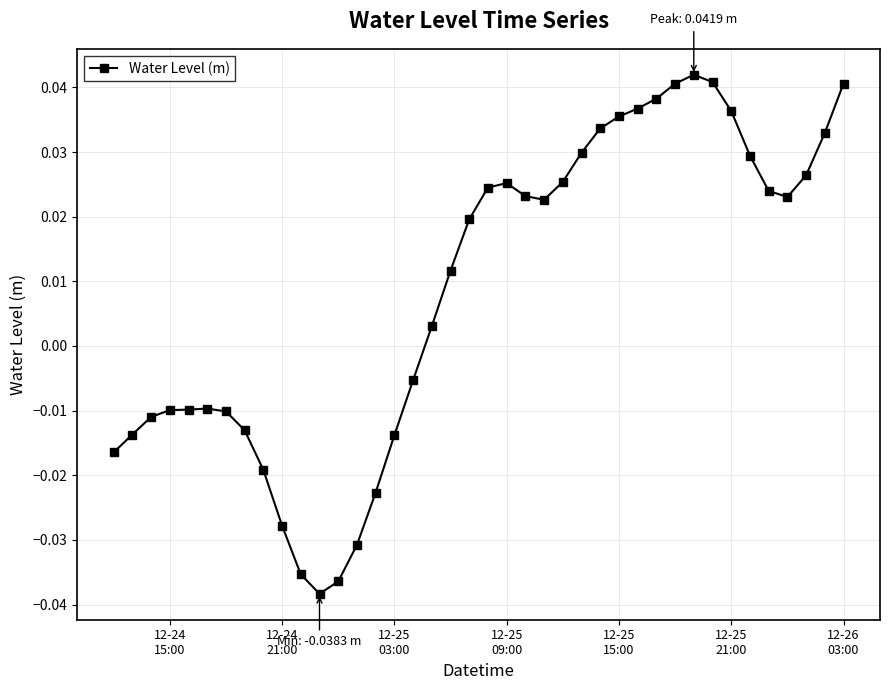

True or false: the data has more than 2 interior local peaks.

True